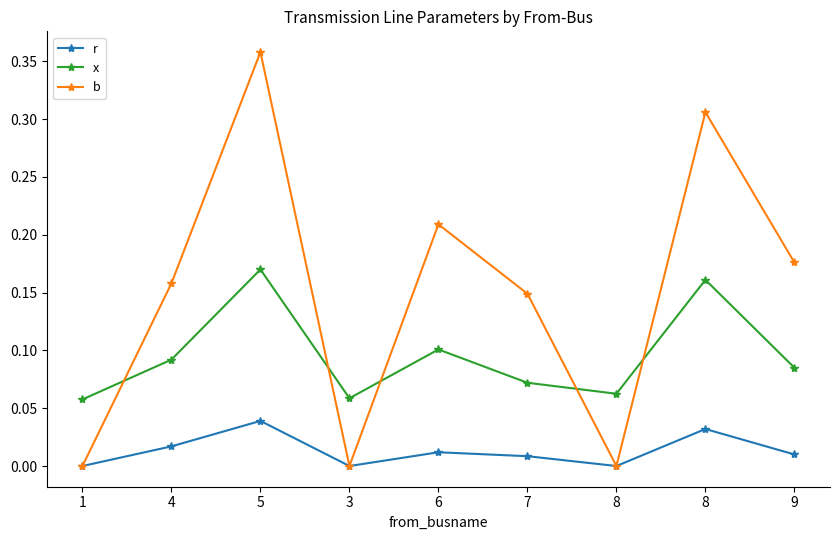

What are all the series names shown in the legend?

r, x, b